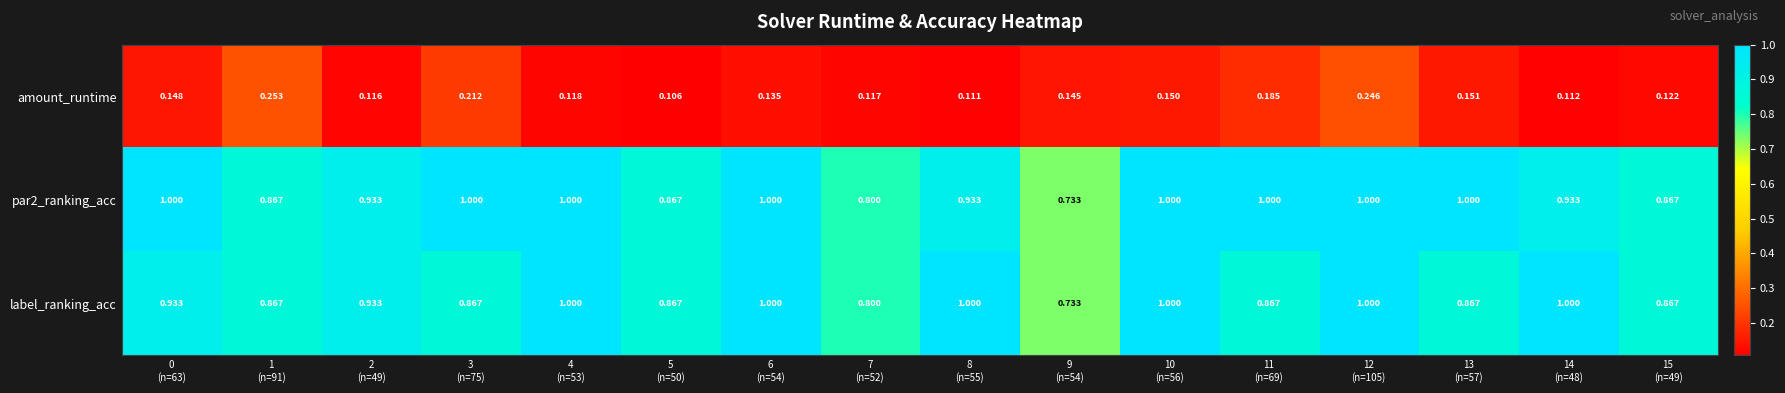

At which category is the sum across all series the highest?

12
(n=105)